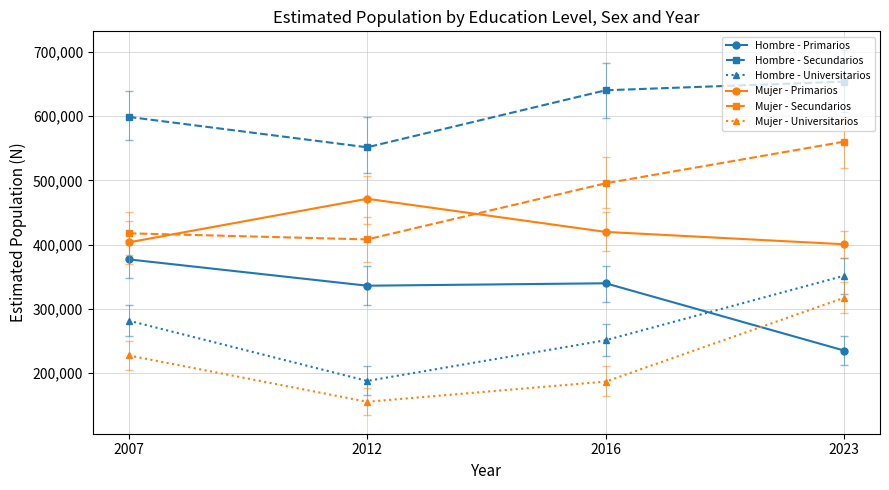

How many times do Mujer - Primarios and Mujer - Secundarios cross each other?

2